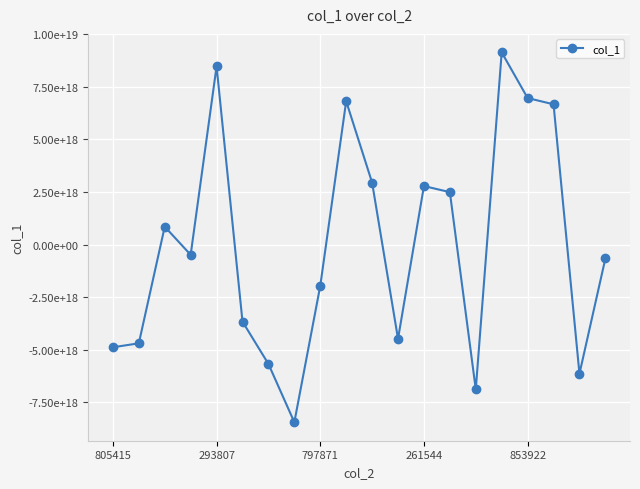

Is this an area chart (filled region under the line)?

No